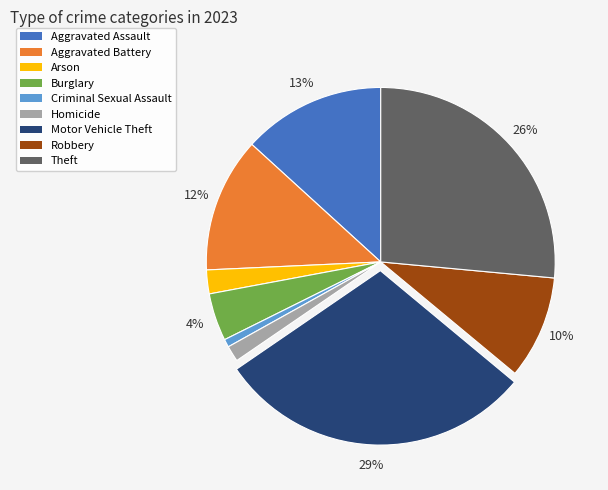

Which category has the biggest portion of the pie?

Motor Vehicle Theft